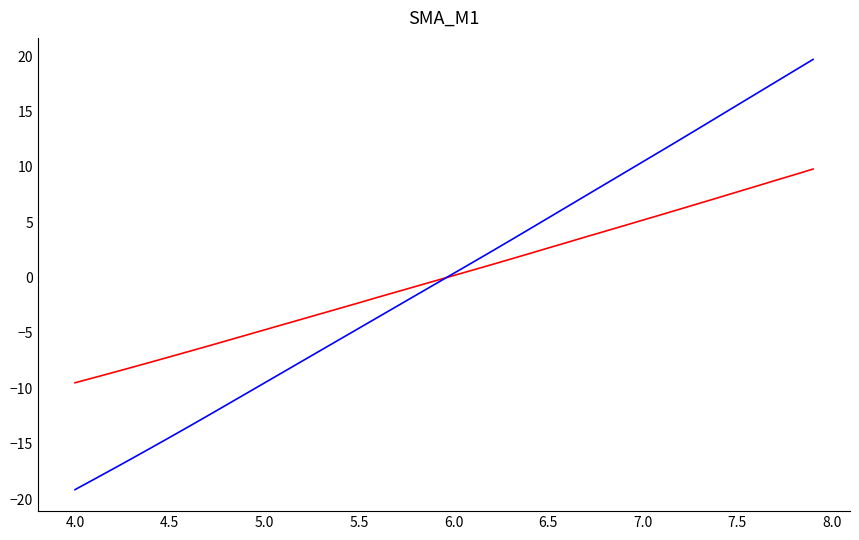

What is the maximum value shown in the chart?

19.7